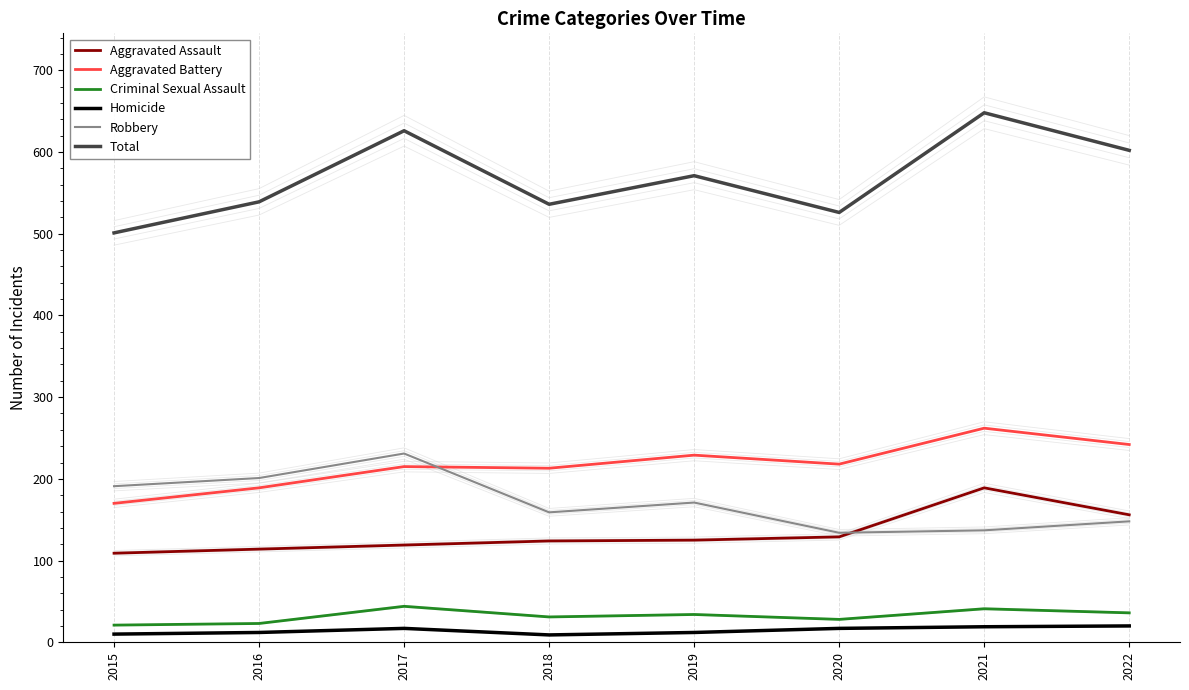

What are all the series names shown in the legend?

Aggravated Assault, Aggravated Battery, Criminal Sexual Assault, Homicide, Robbery, Total